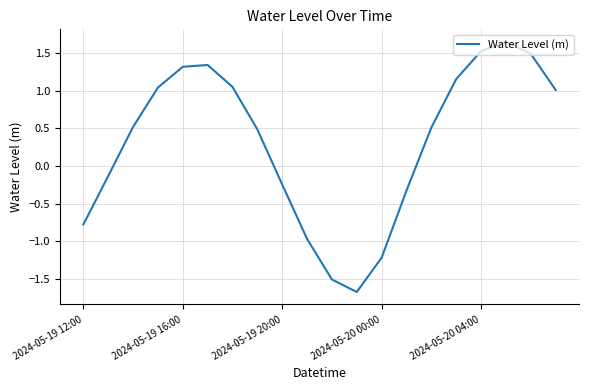

How many values are above zero?

12